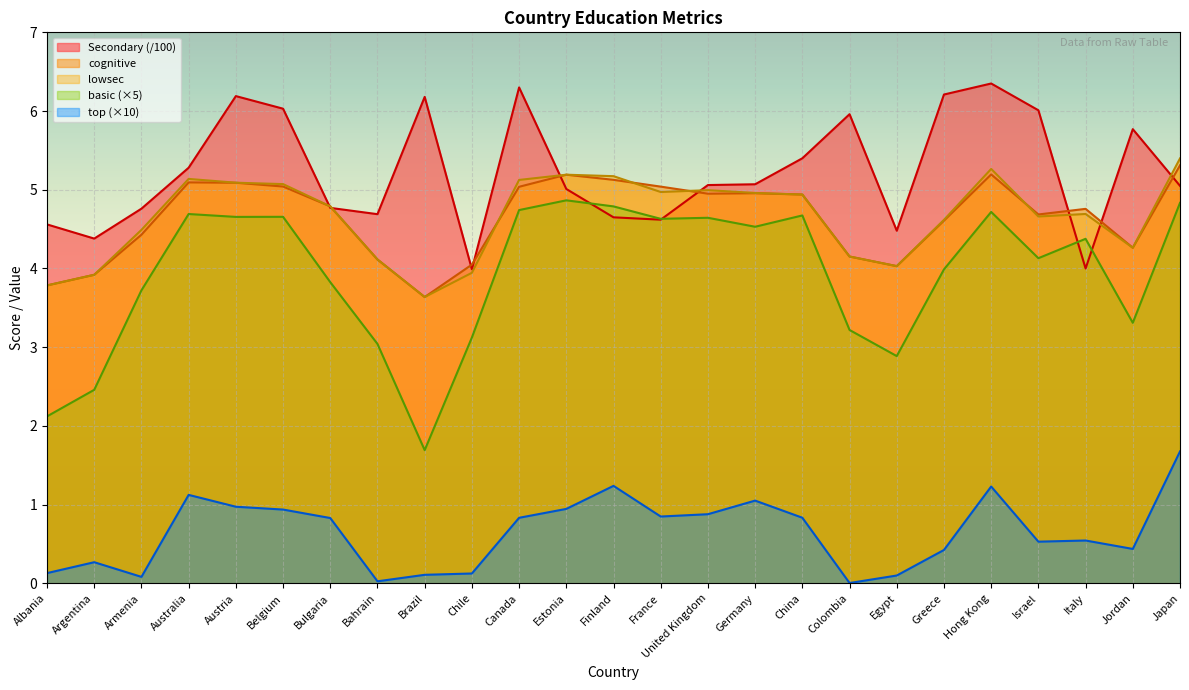

Is it true that top equals 0.9 at United Kingdom?

True